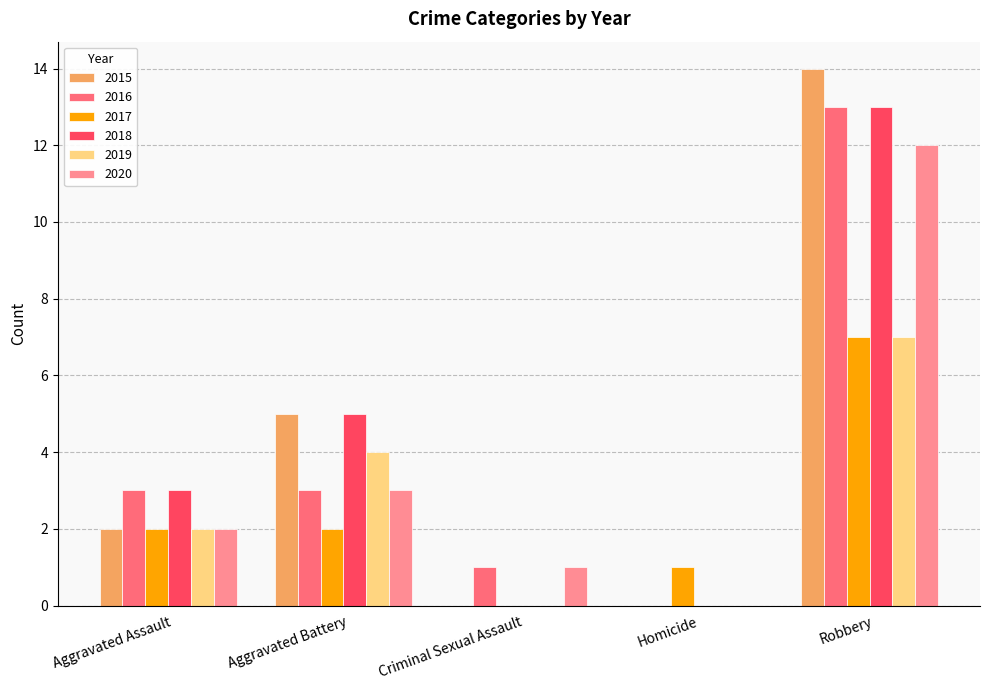

At which category is the sum across all series the highest?

Robbery